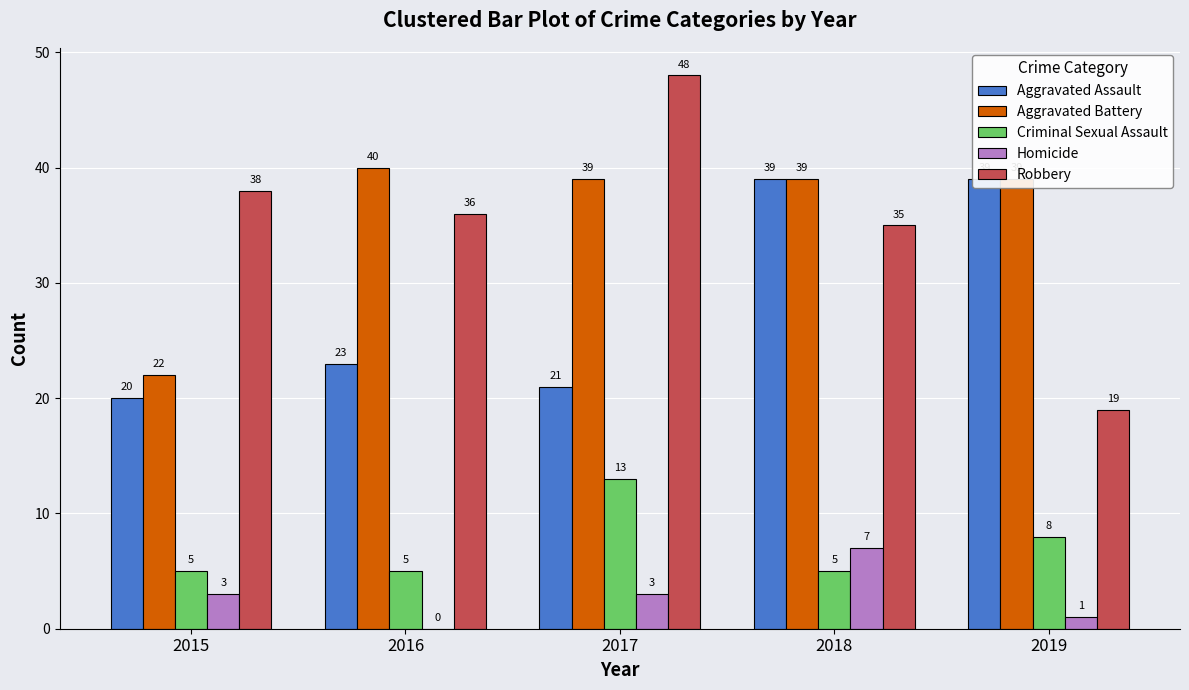

The Homicide series shows 1 at 2019. True or false?

True